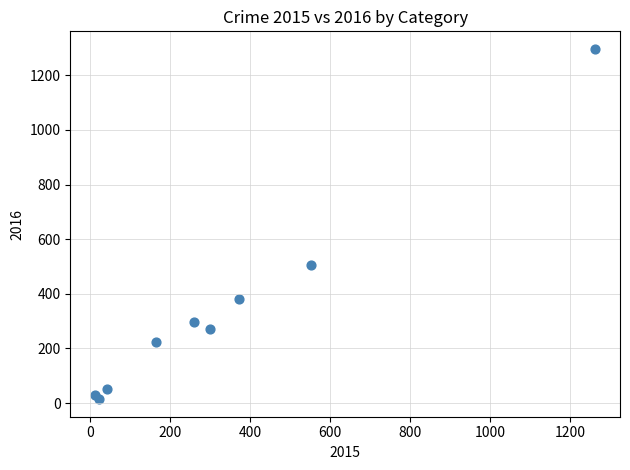

What Y value in the scatter plot is closest to 655?

505